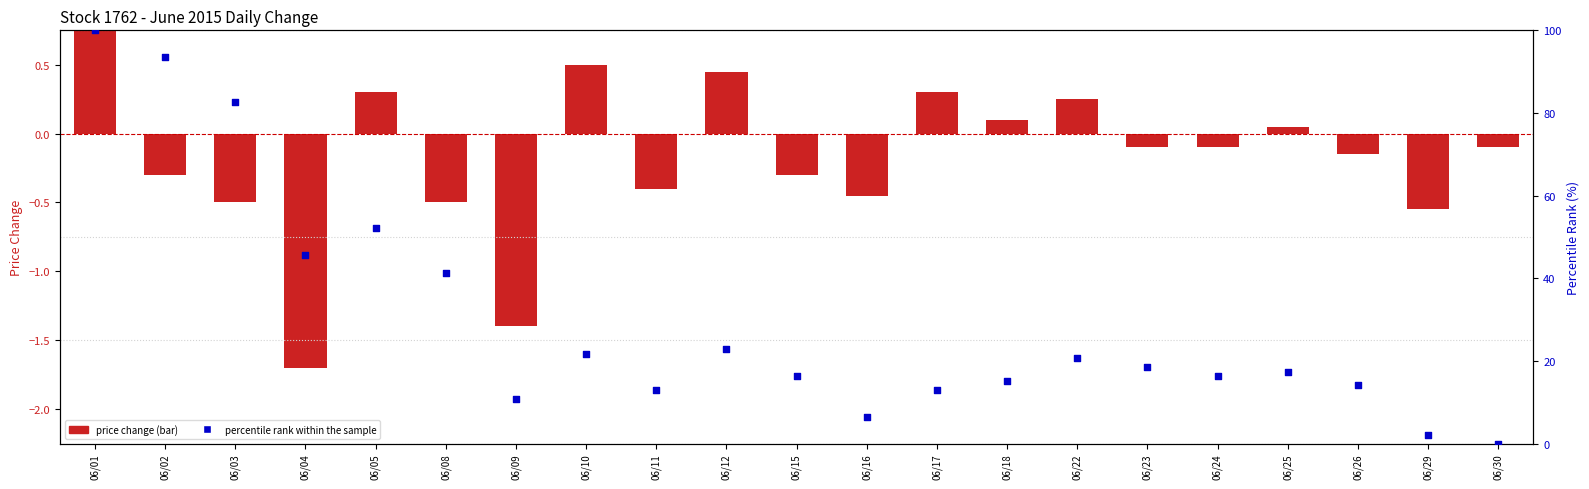

Which series has the largest total across all categories?

percentile rank within the sample